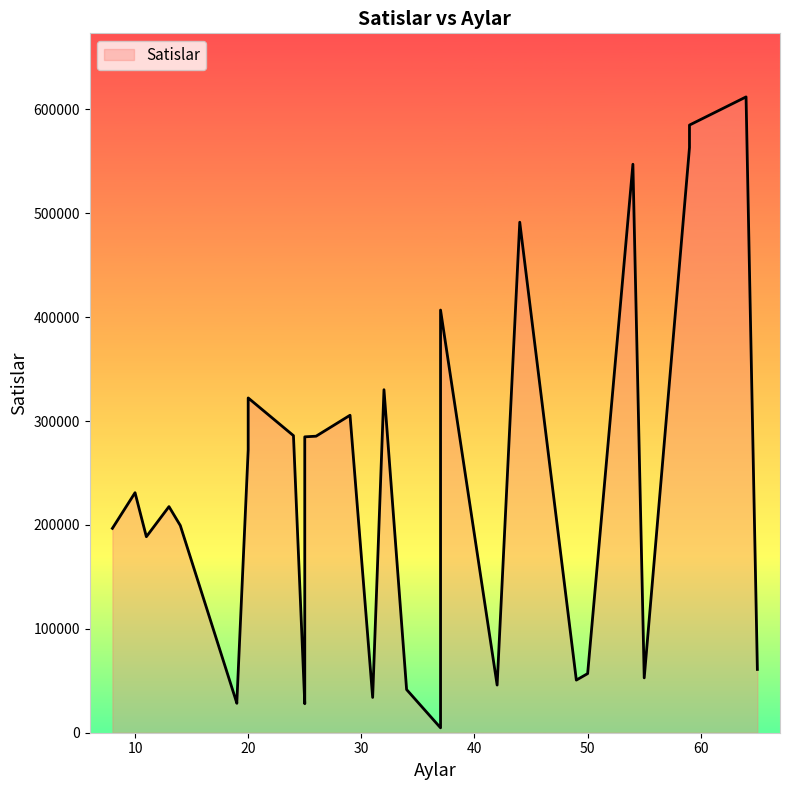

Is it true that the value at 11 is 131452?

False